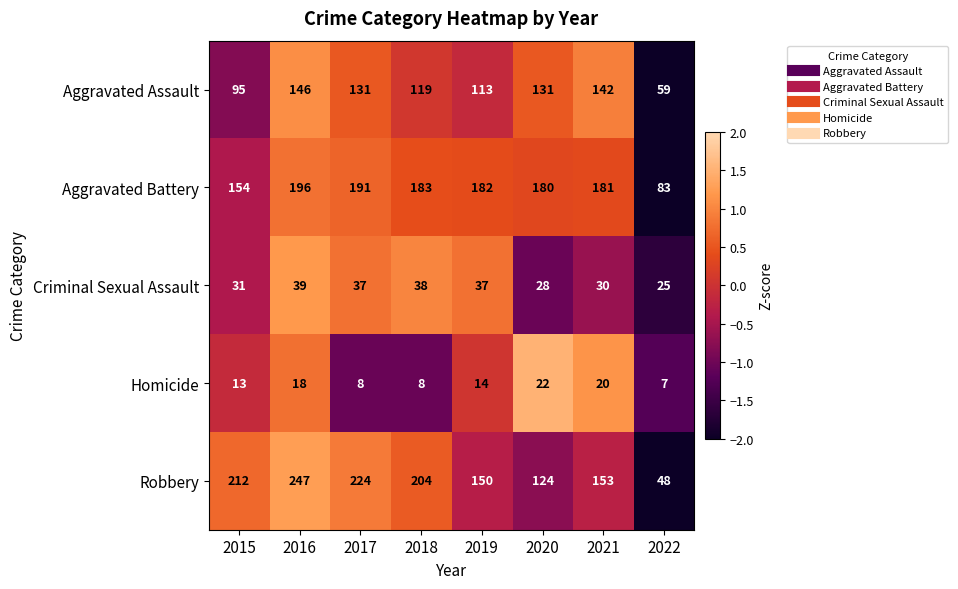

What is the spread (max minus min) of values at 2019?

168